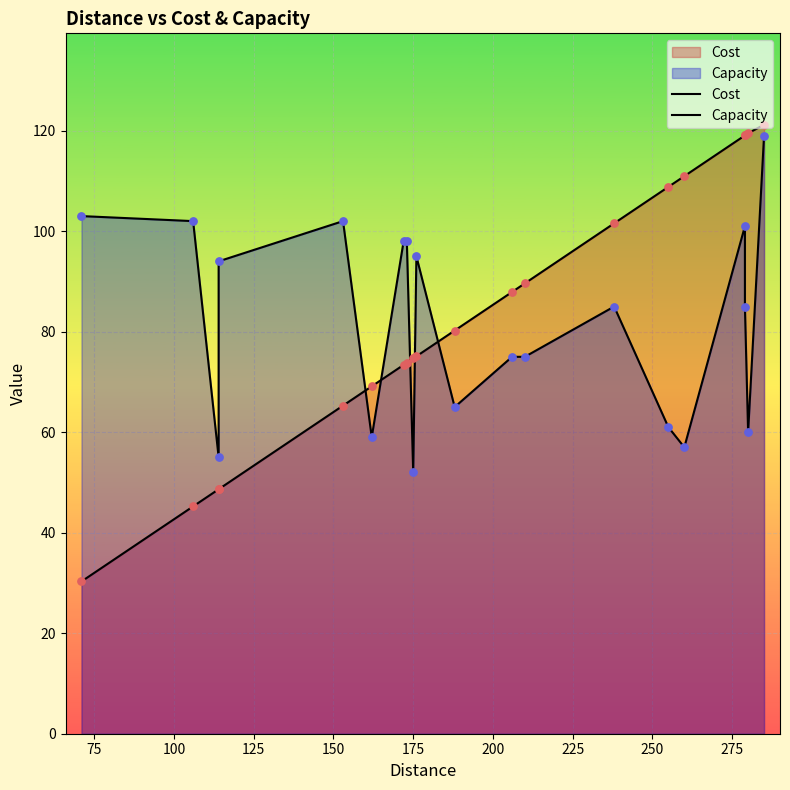

Which series has the largest Y range (max minus min)?

Cost